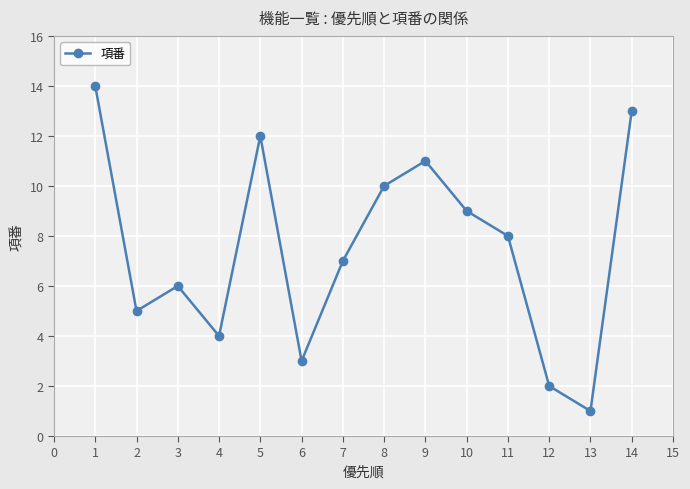

At which category does the chart reach its peak across all series?

1